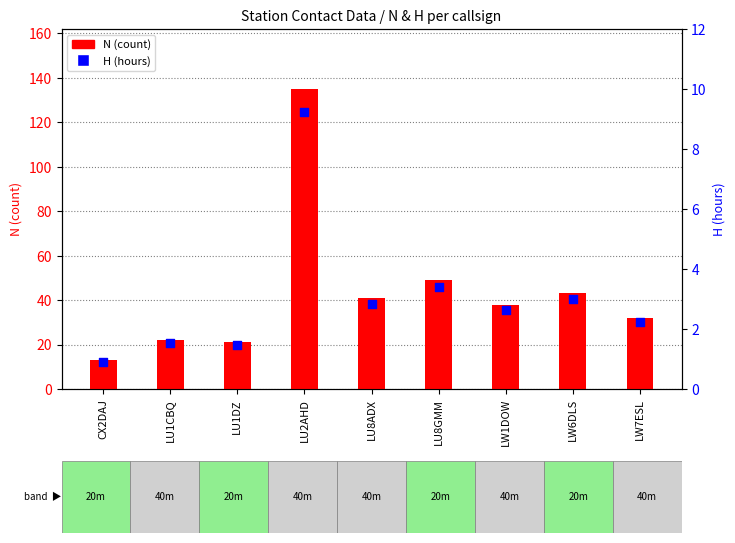

At how many categories does at least one series exceed 21?

7